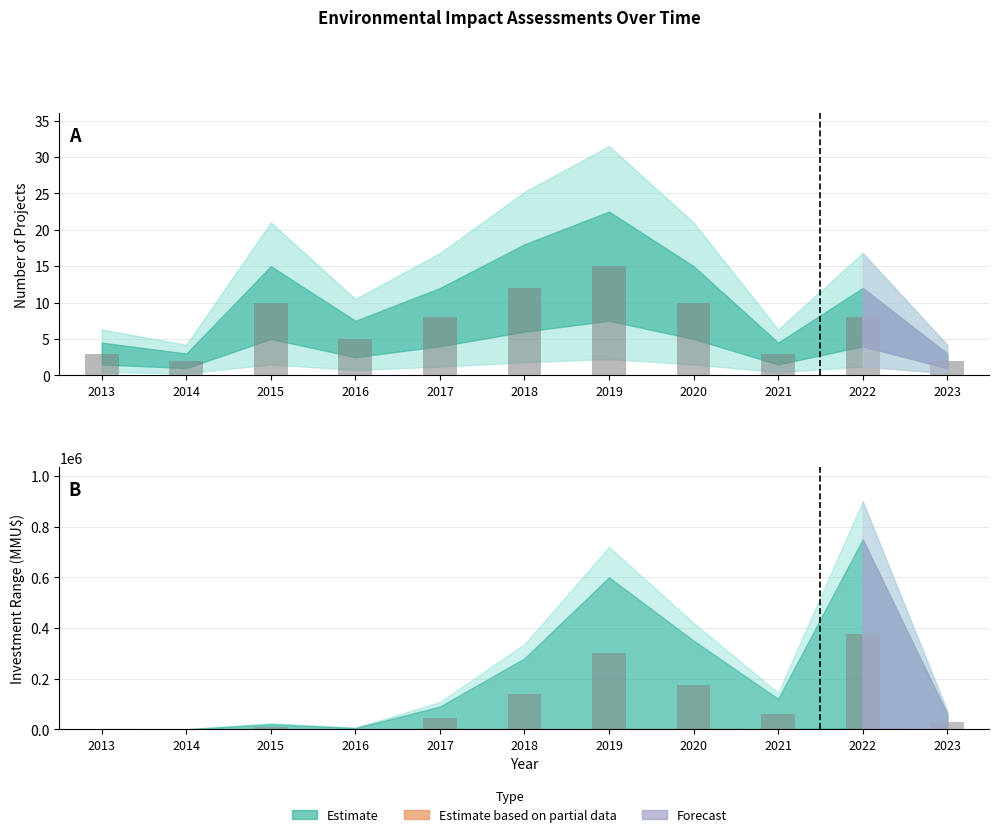

Between 2016 and 2021, which series saw the biggest shift?

Investment mid (observed)